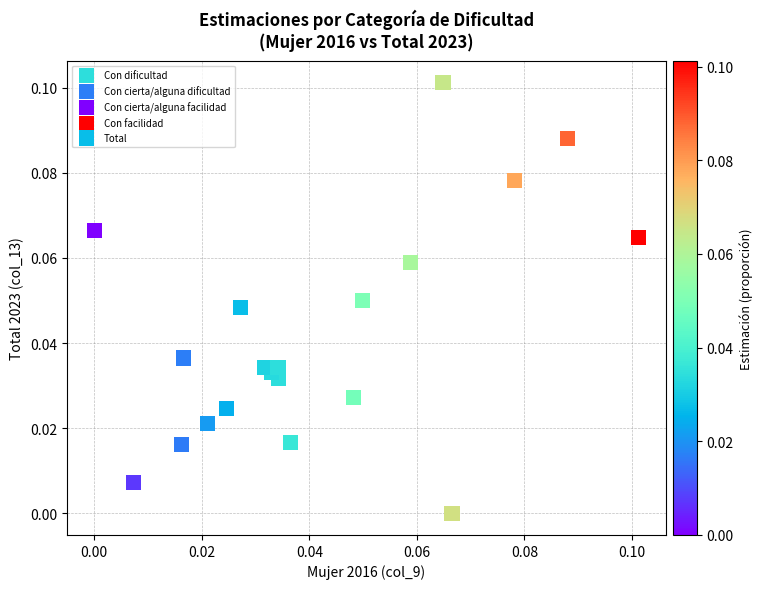

Which series has the widest spread of Y values?

Con cierta/alguna facilidad